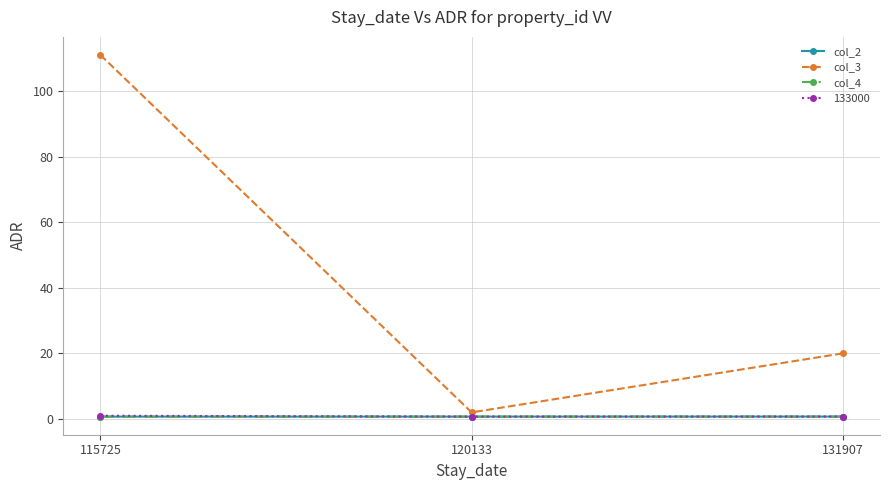

Which series has the largest range (max minus min)?

col_3